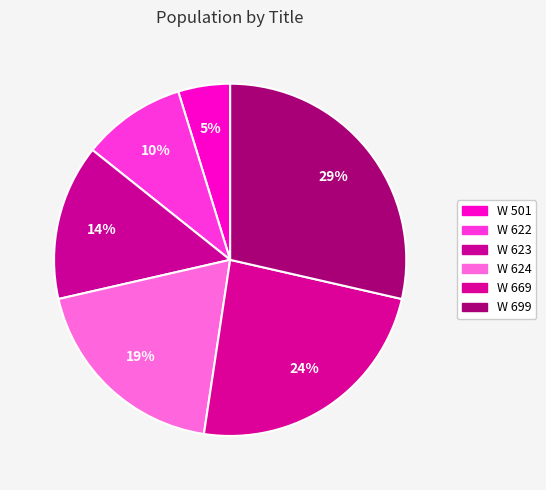

Approximately how many times larger is the value at W 623 compared to W 699?

0.5